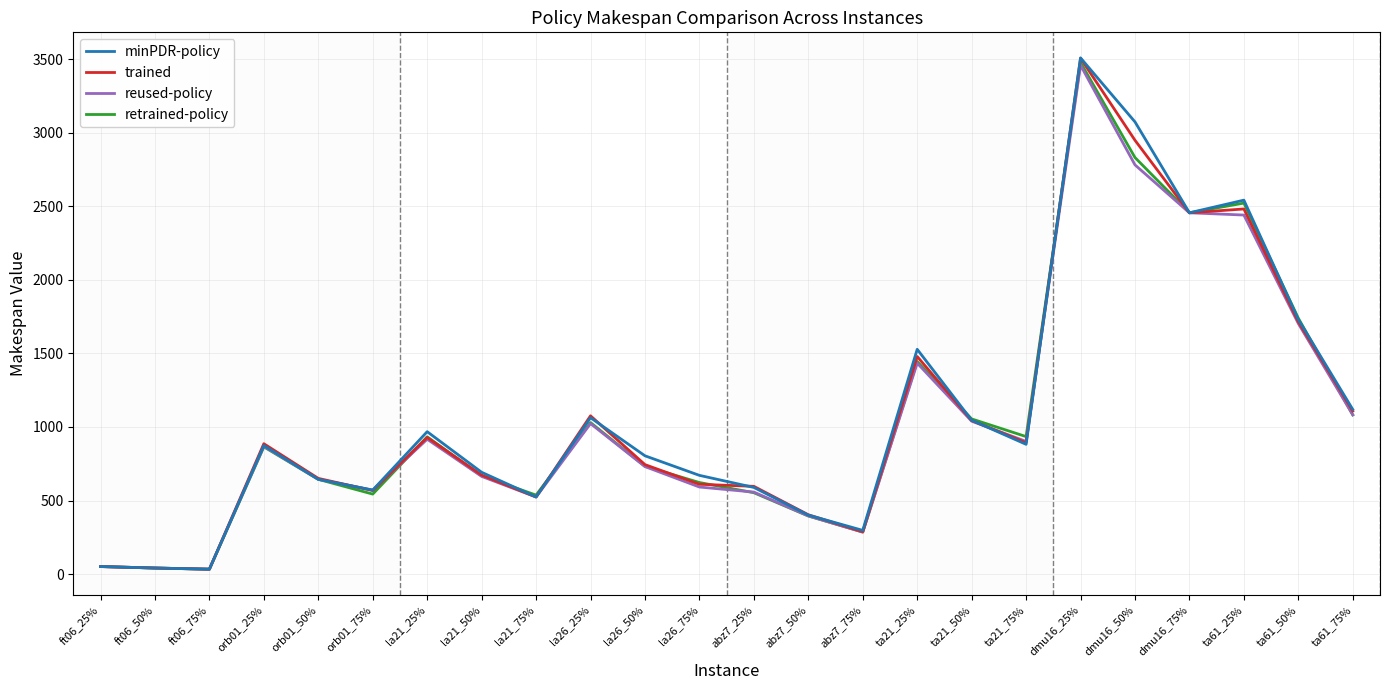

Is the value of retrained-policy at la26_25% greater than the value of reused-policy at orb01_25%?

Yes